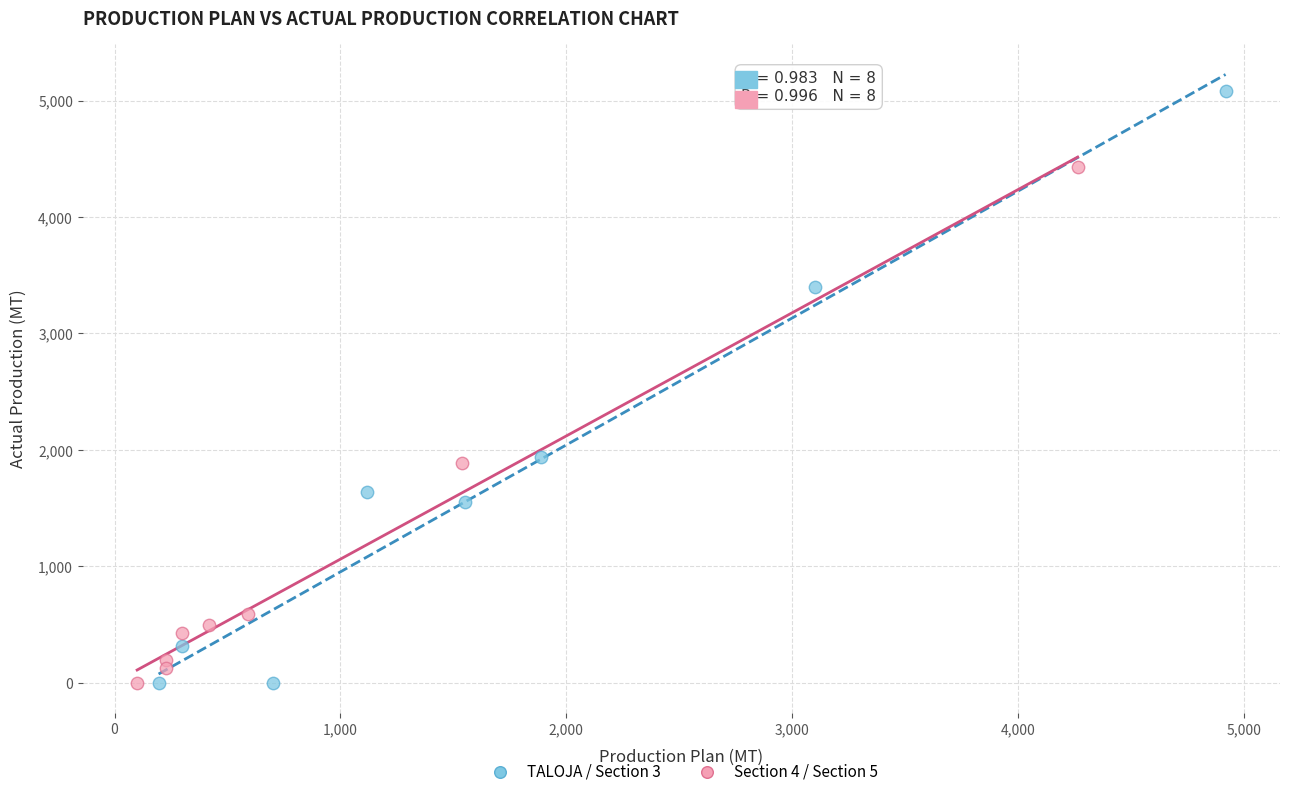

Which series reaches the maximum Y coordinate?

TALOJA / Section 3